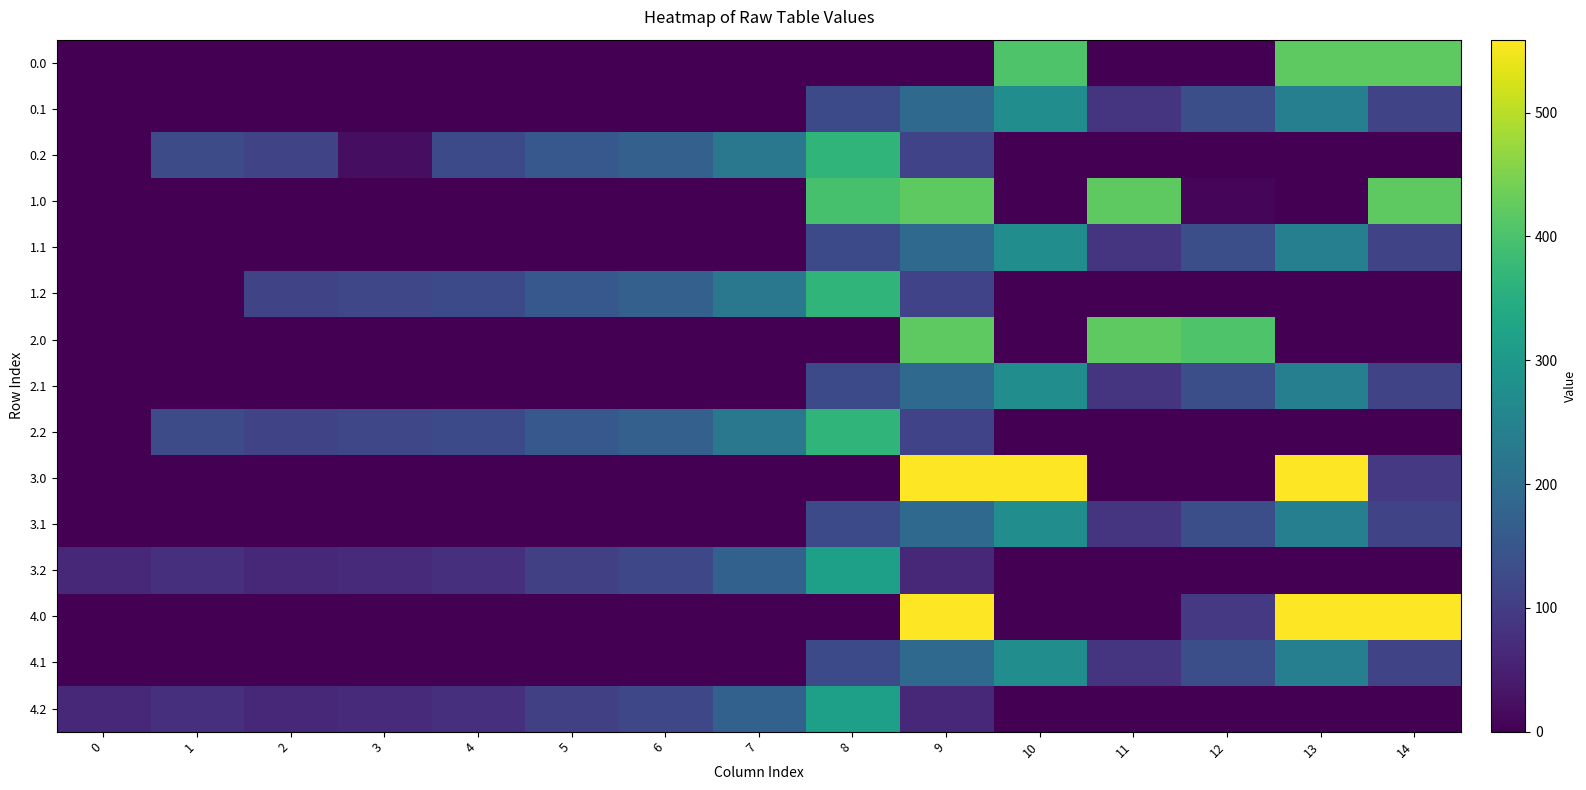

What is the difference between the highest and lowest values at 8?

395.3